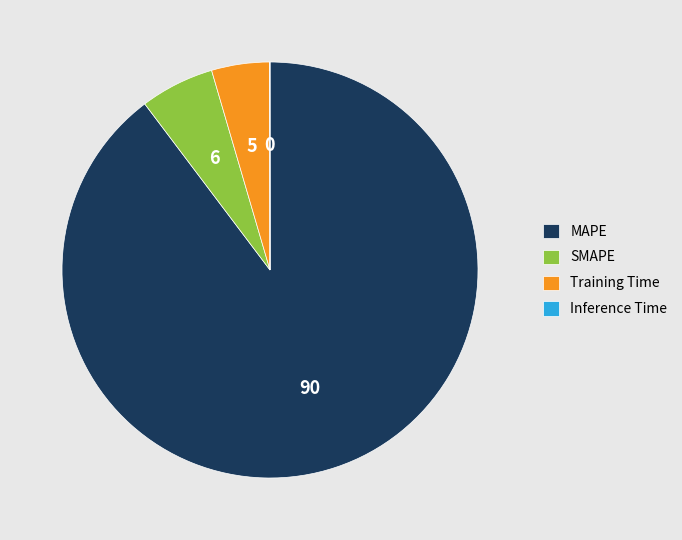

Is the sum of SMAPE and MAPE greater than half?

Yes